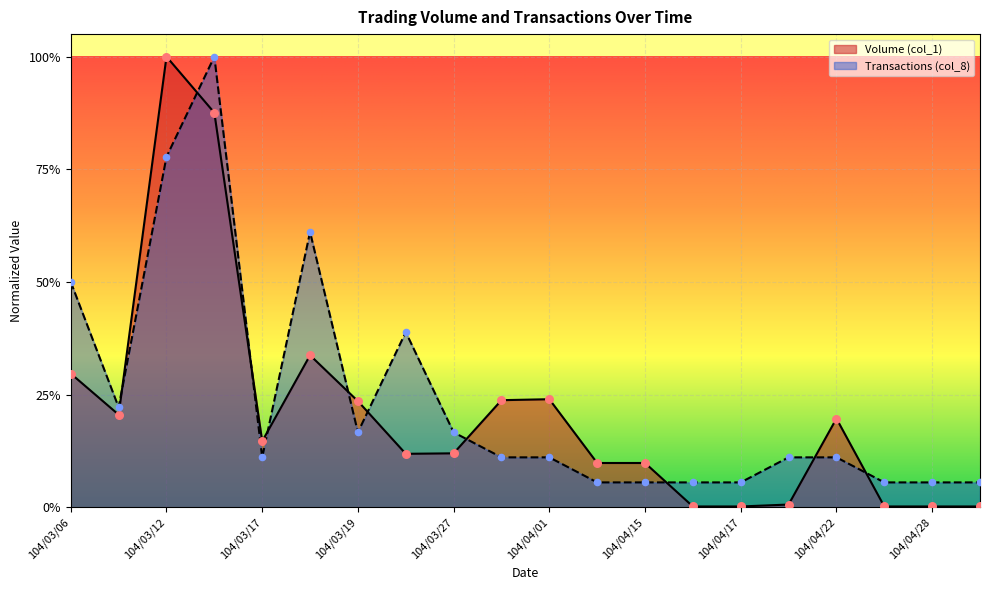

At how many categories does at least one series exceed 0?

20